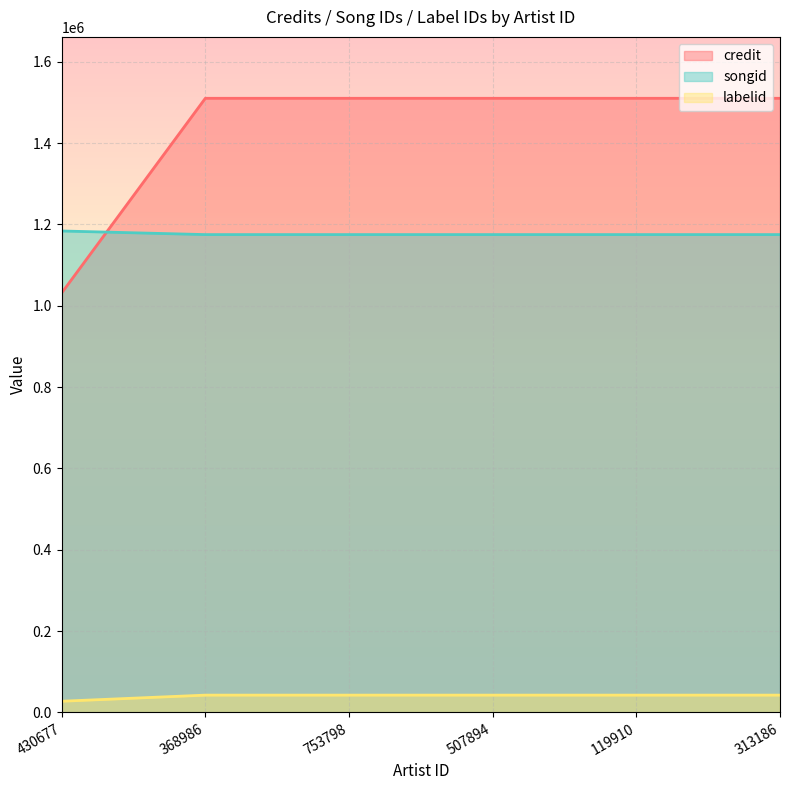

What is the spread (max minus min) of values at 313186?

1467810